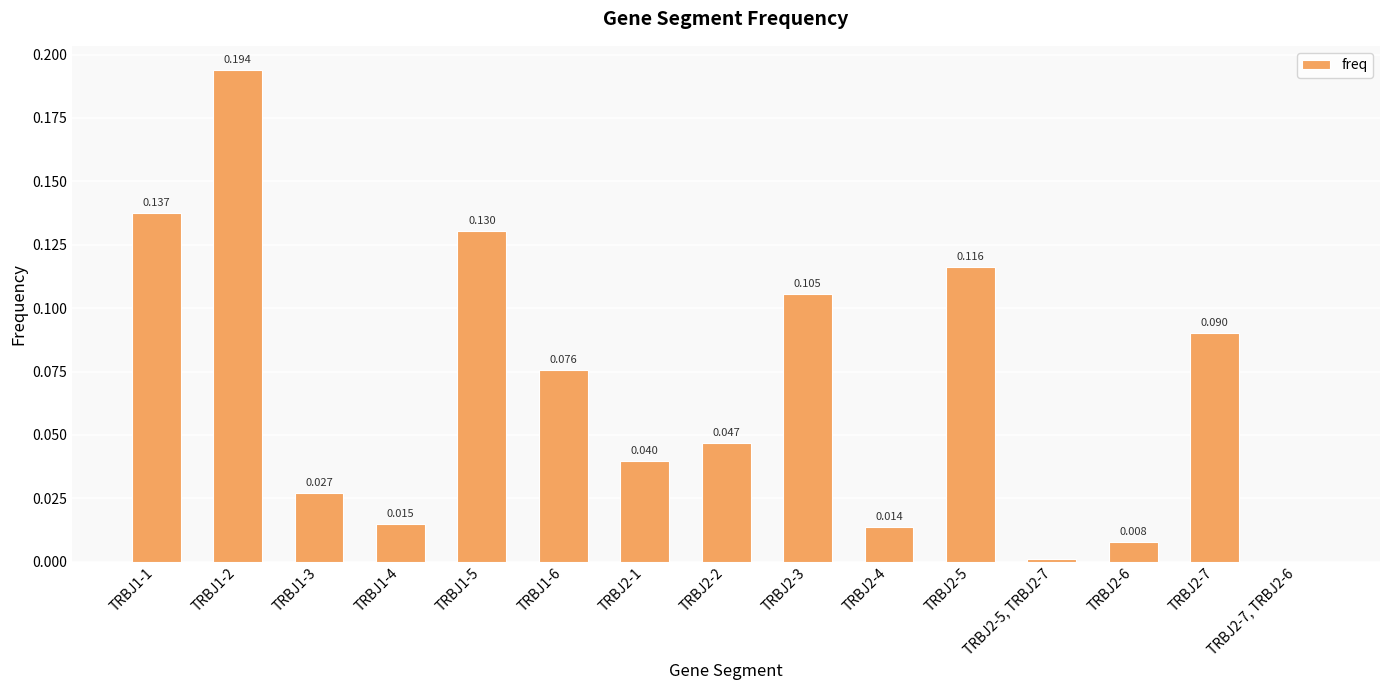

True or false: the data shows 0.0 at TRBJ2-7, TRBJ2-6.

True